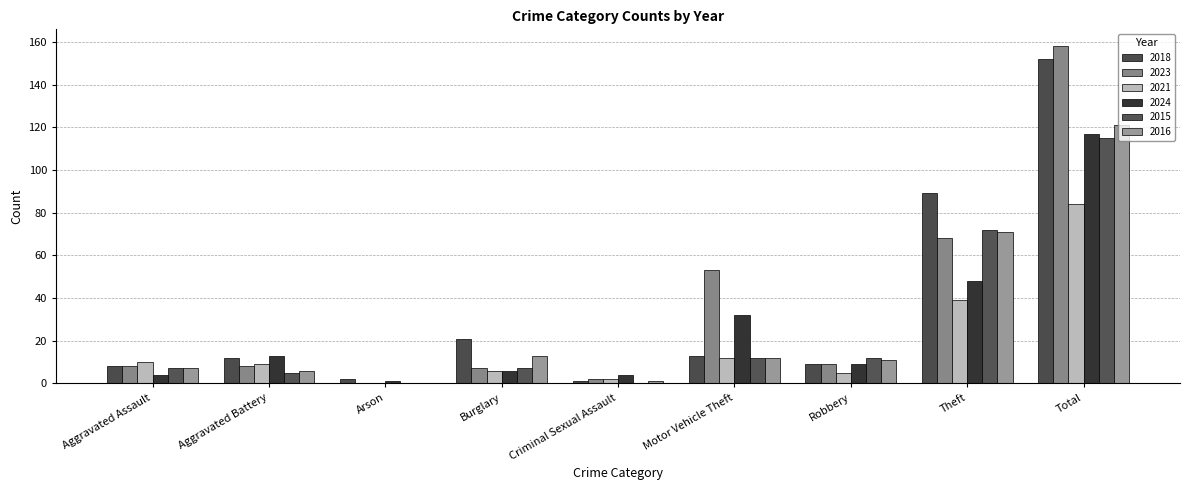

At which category is the sum across all series the highest?

Total